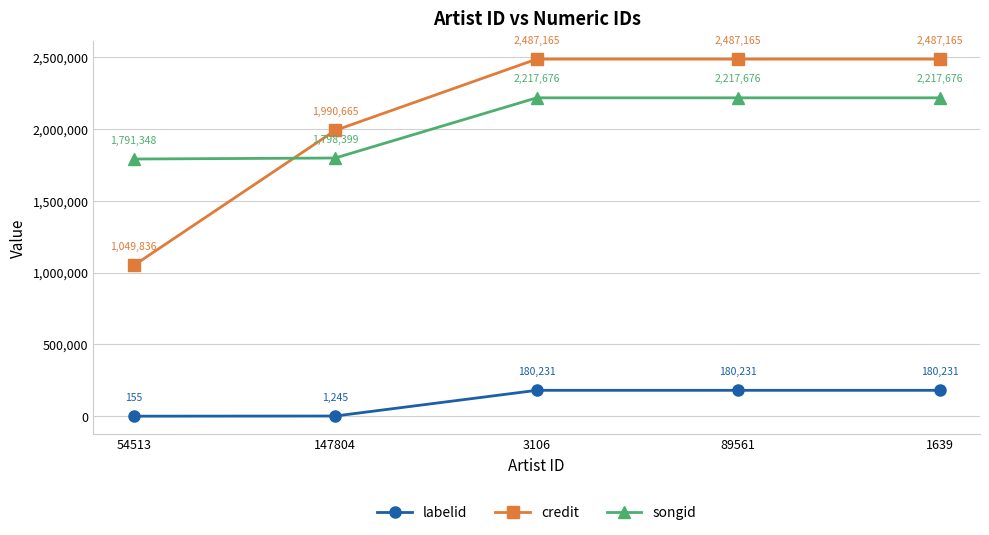

Which label corresponds to the smallest value in the chart?

54513